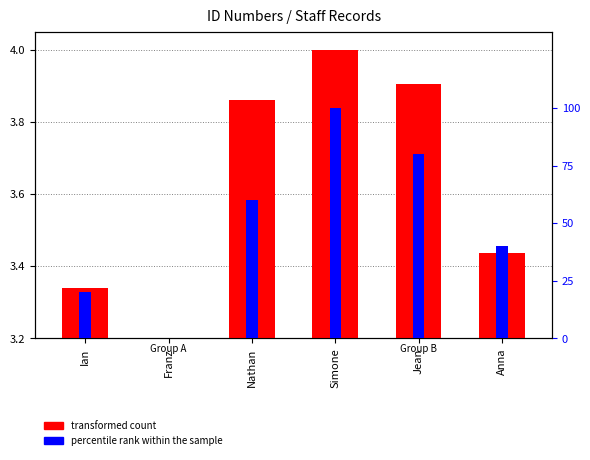

What is the spread (max minus min) of values at Simone?

96.0